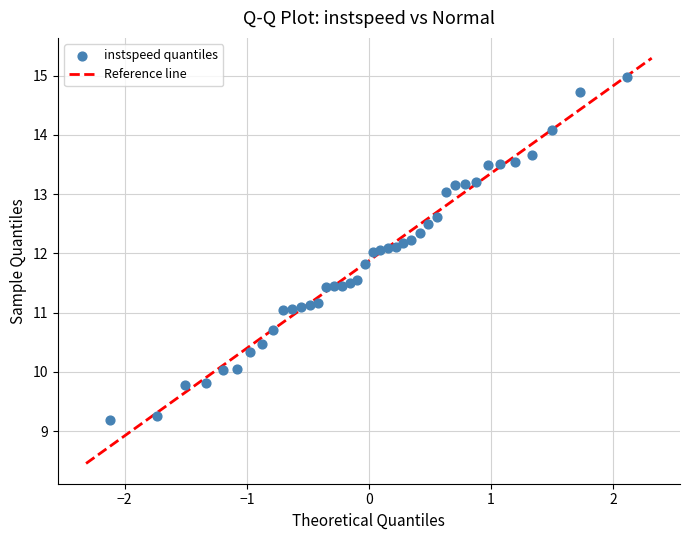

What is the range of X values (max minus min)?

4.2